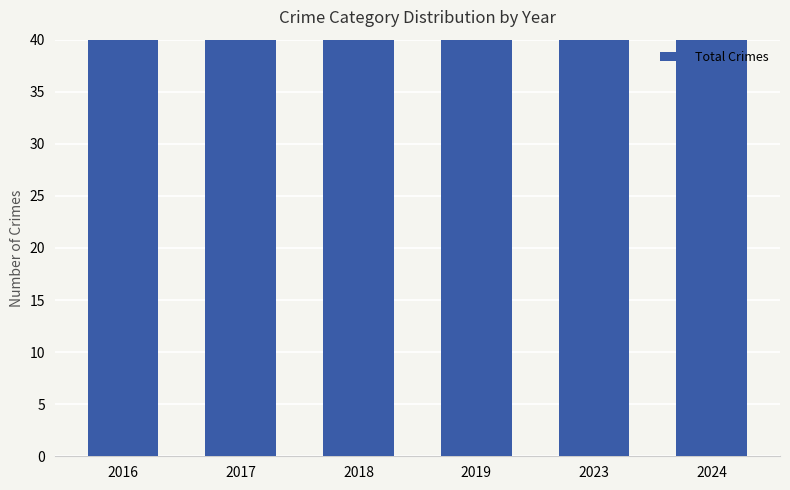

How many values are between 45 and 64?

6